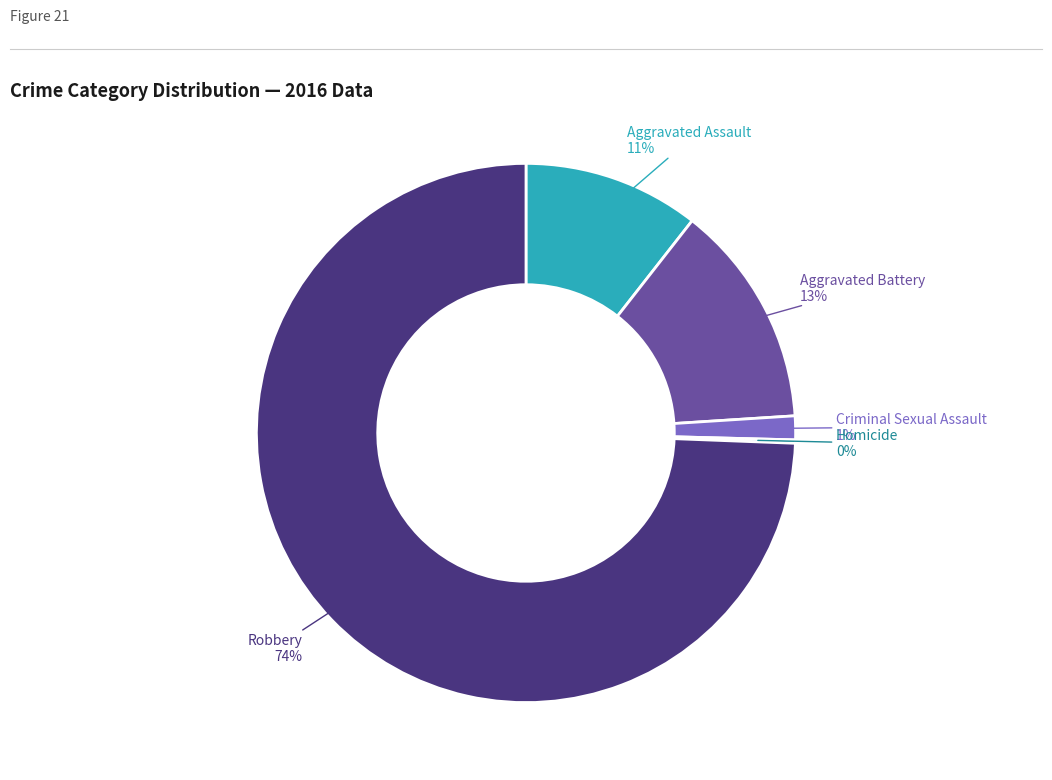

Does any single category account for the majority?

Yes